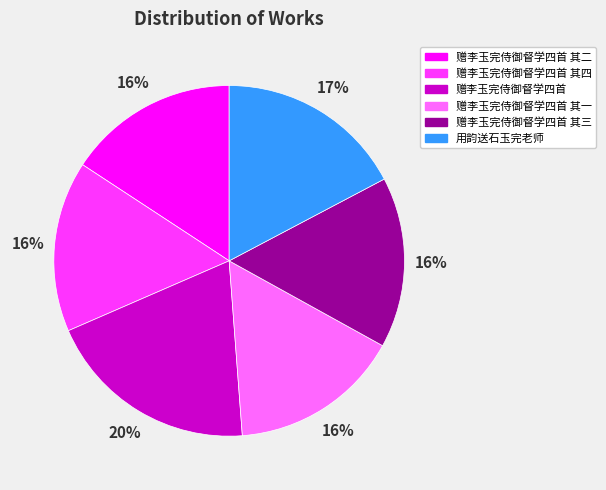

To the nearest percent, what is the average slice percentage?

17%